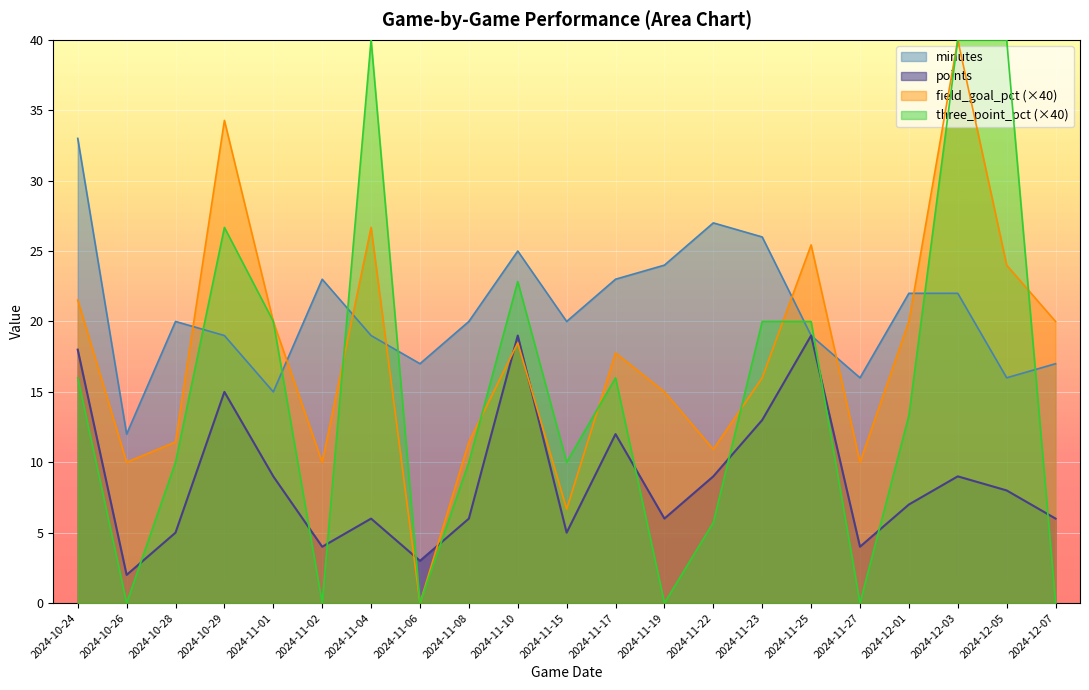

What is the highest value of the minutes series?

33.0